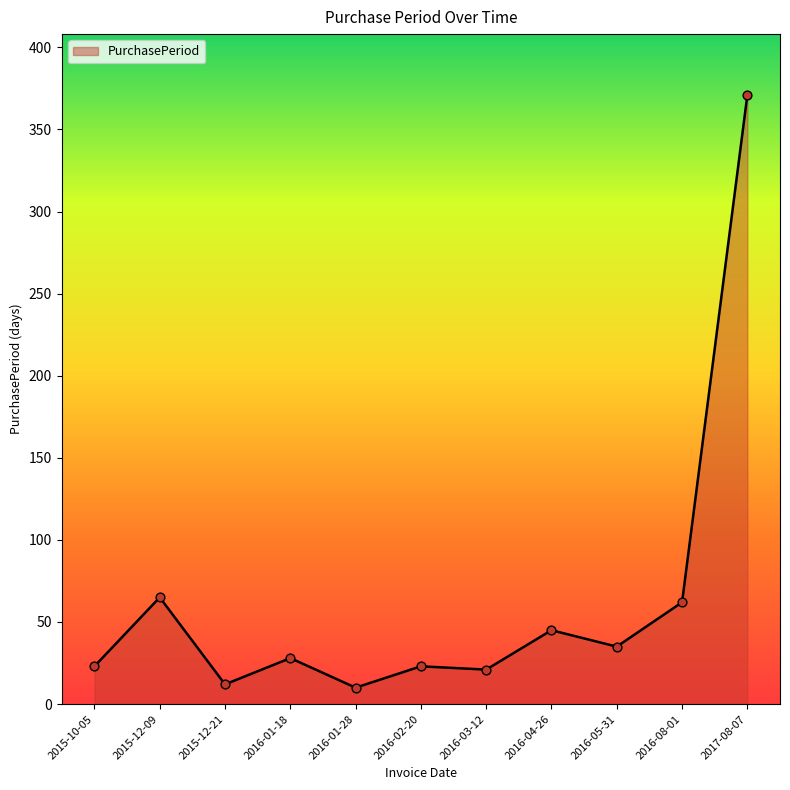

What is the change in value from 2016-01-18 to 2016-05-31?

+7